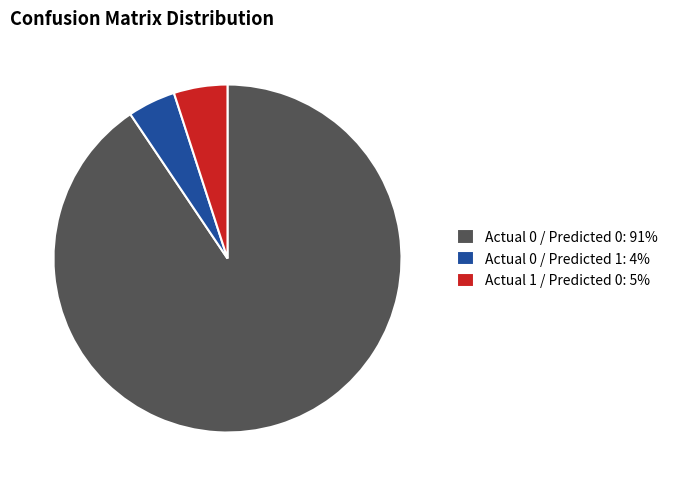

Which has a higher value, Actual 0 / Predicted 0: 91% or Actual 1 / Predicted 0: 5%?

Actual 0 / Predicted 0: 91%